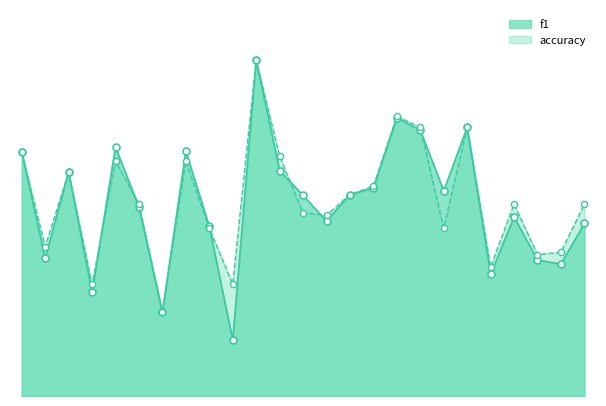

What are all the series names shown in the legend?

f1, accuracy